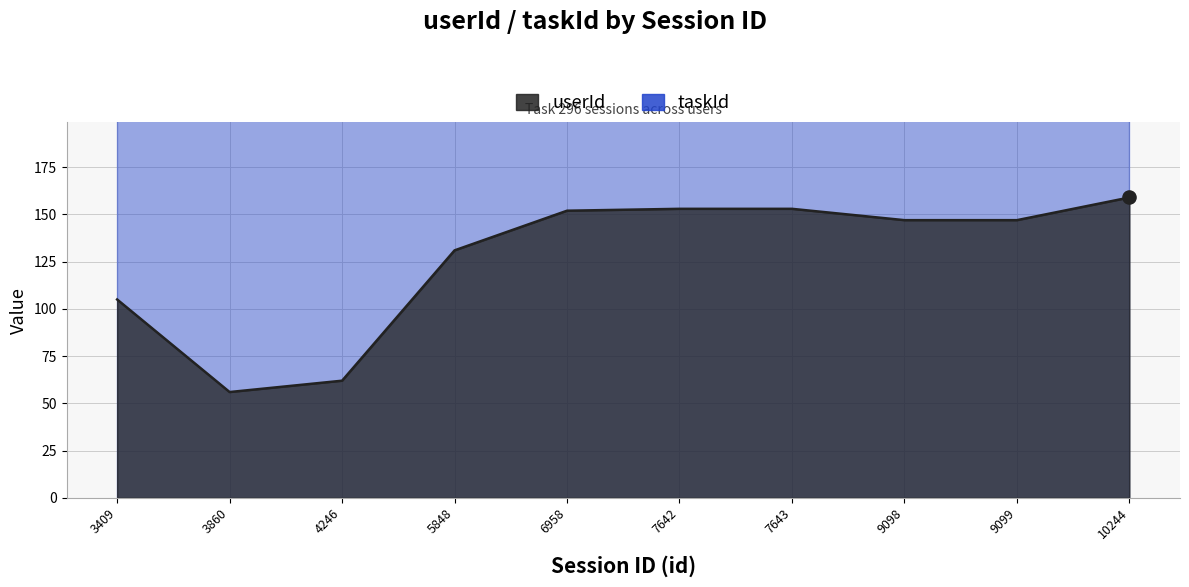

Which has a higher value, 5848 or 3860?

5848